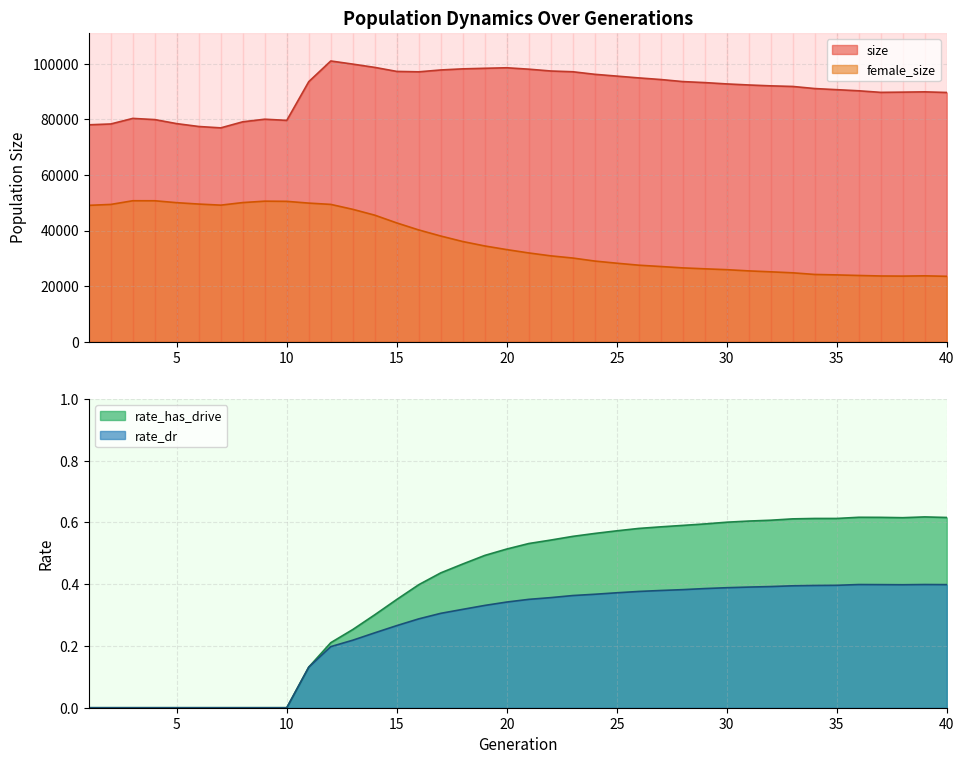

How many interior local peaks does the rate_has_drive series have?

2